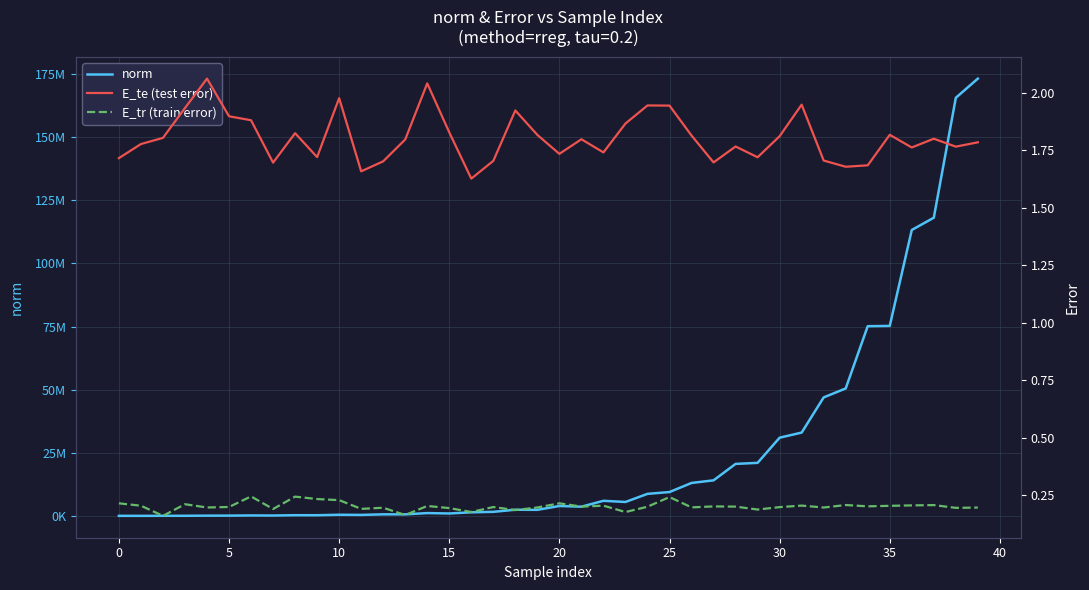

Is the value of norm at 16 greater than the value of E_te (test error) at 15?

Yes